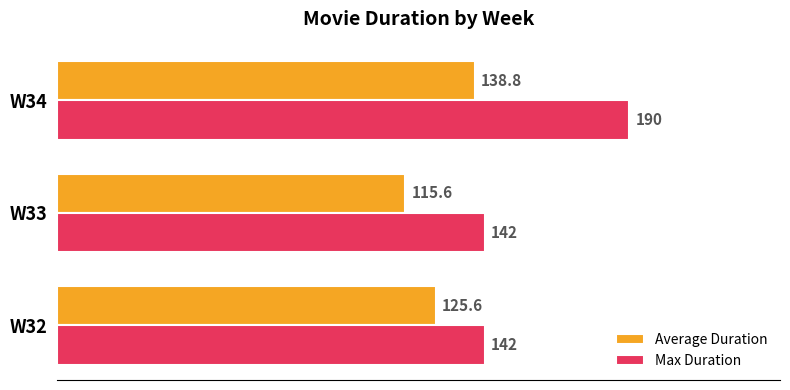

Which label corresponds to the largest value in the chart?

W34